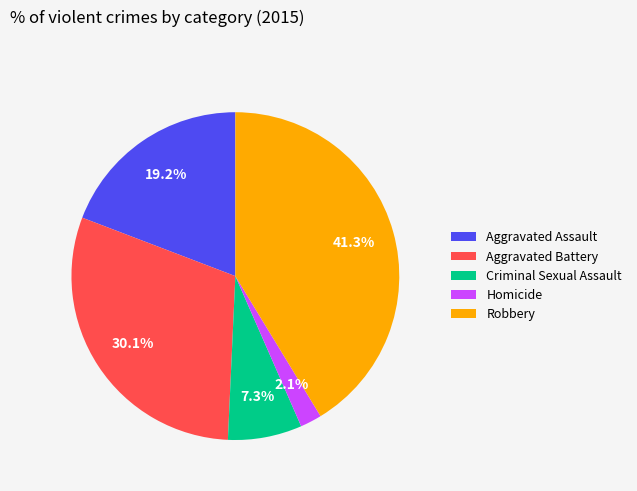

To the nearest percent, what percentage of the pie is Homicide?

2%